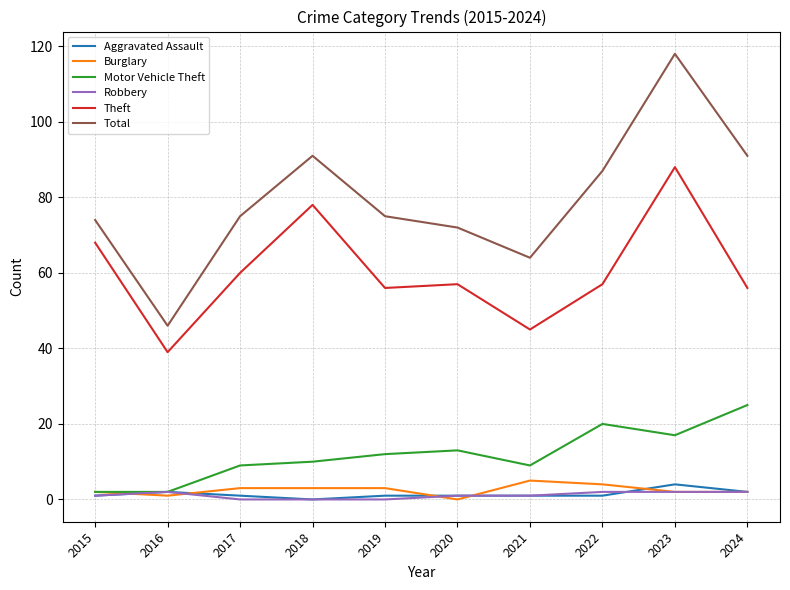

How many lines are shown in the chart?

6